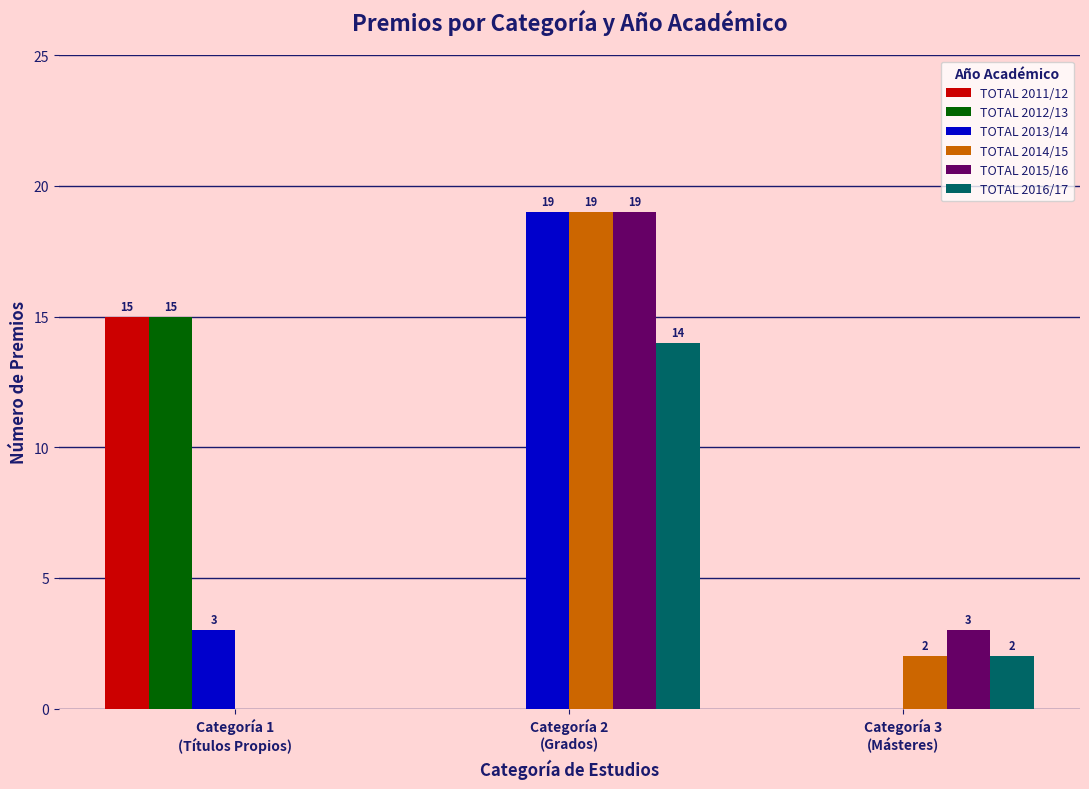

What is the sum of all TOTAL 2011/12 values?

15